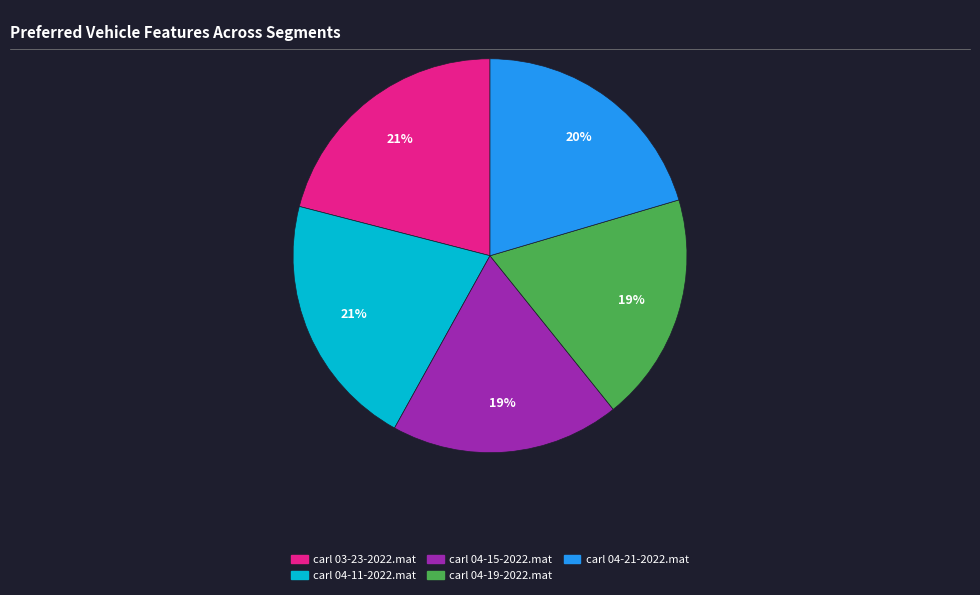

Do carl 04-11-2022.mat and carl 04-21-2022.mat together represent more than half of the pie?

No